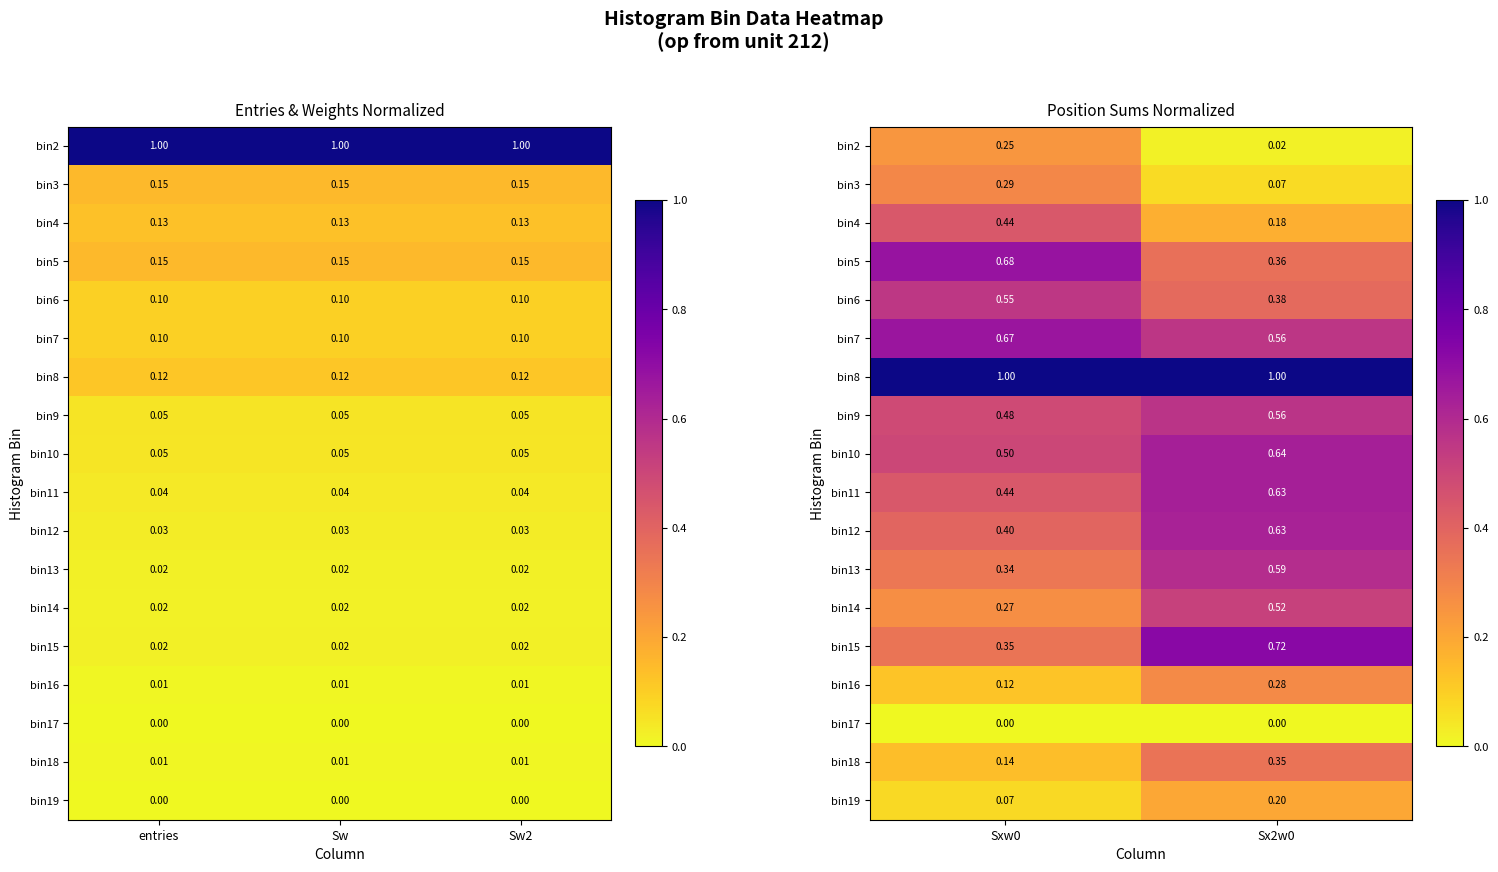

What is the difference between the highest and lowest values at Sx2w0?

1.0